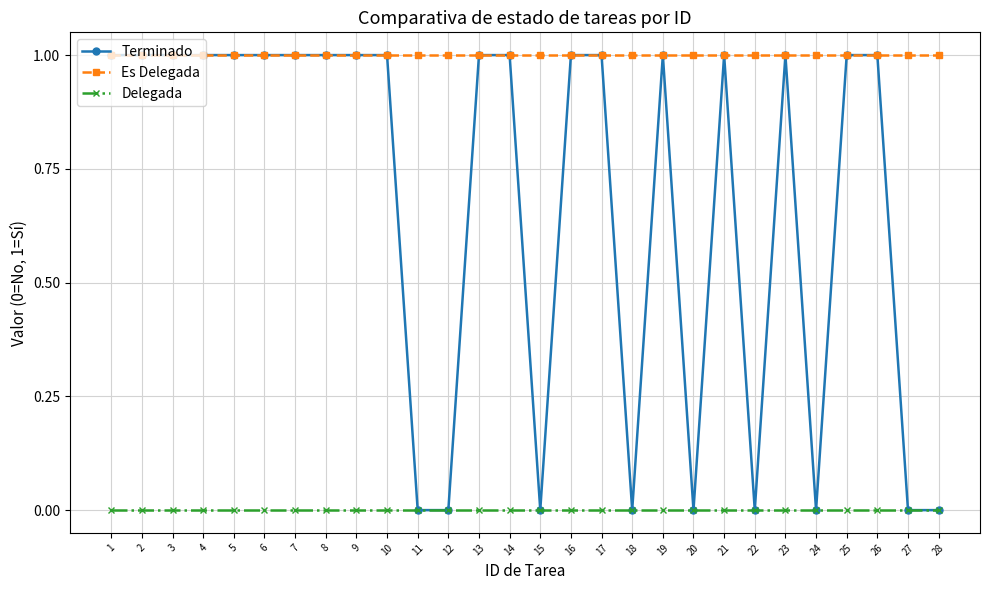

List the series in order of their overall mean, highest first.

Es Delegada, Terminado, Delegada